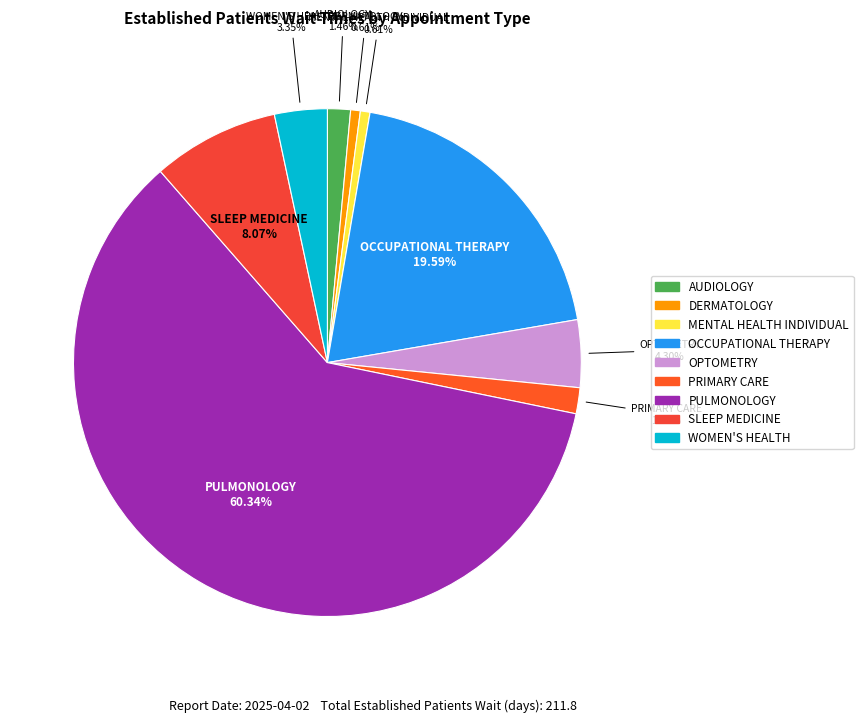

To the nearest percent, what percentage of the pie is OCCUPATIONAL THERAPY?

20%